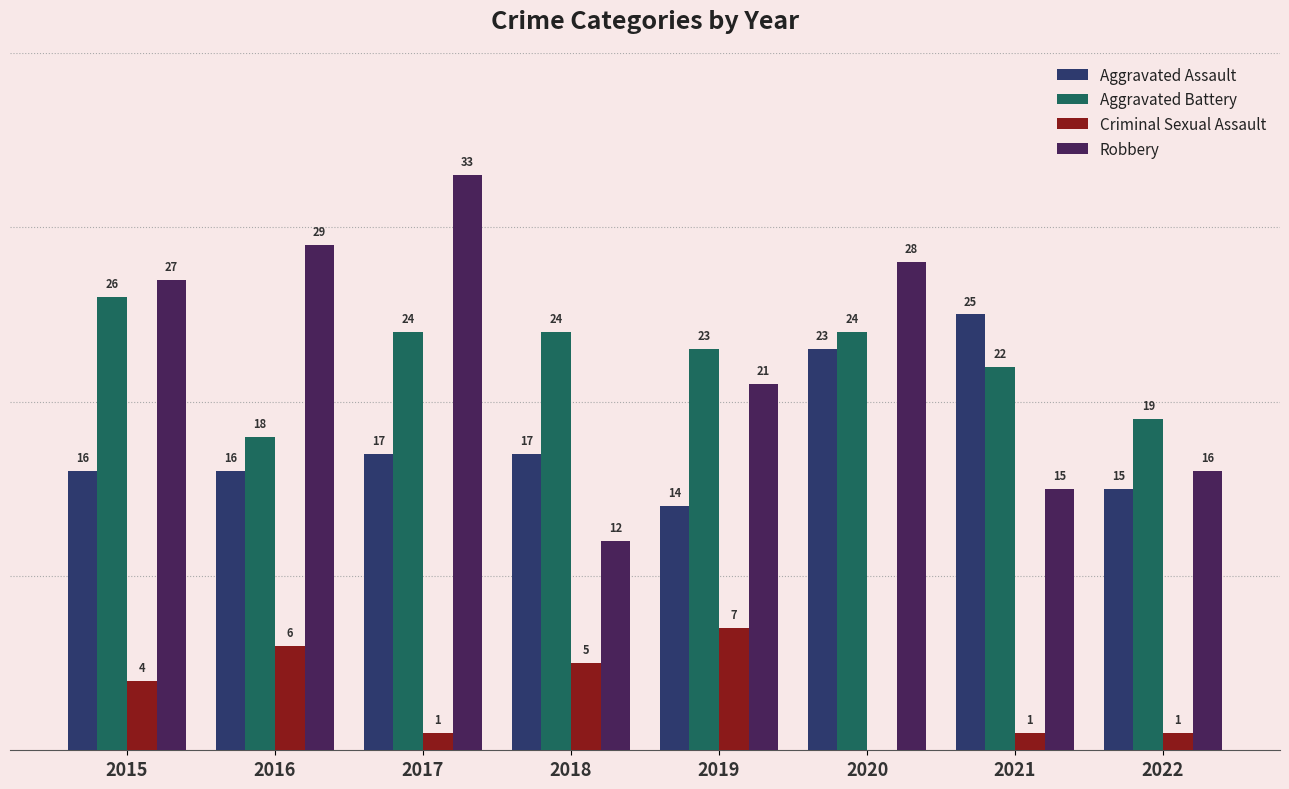

Between 2018 and 2019, which series saw the biggest shift?

Robbery